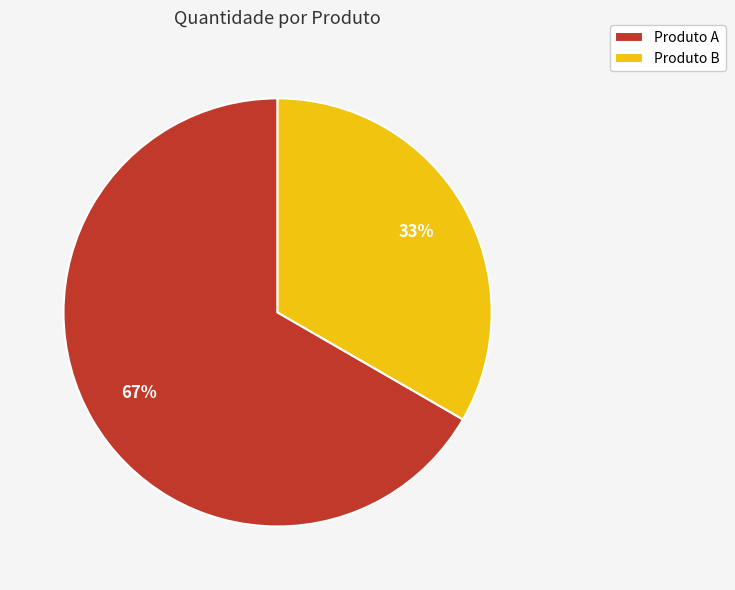

Between Produto B and Produto A, which is larger?

Produto A